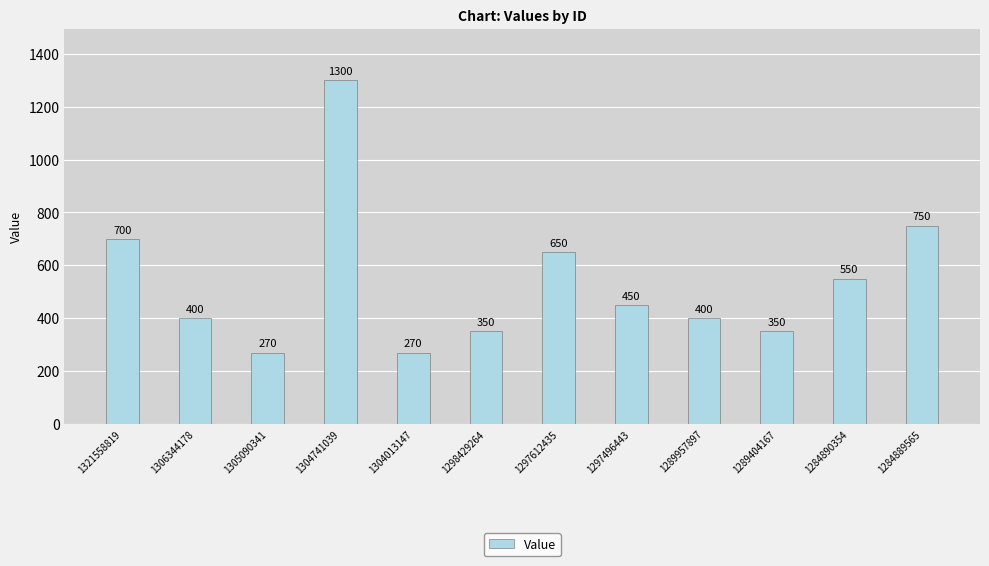

Are the bars grouped side by side (vs. stacked)?

No